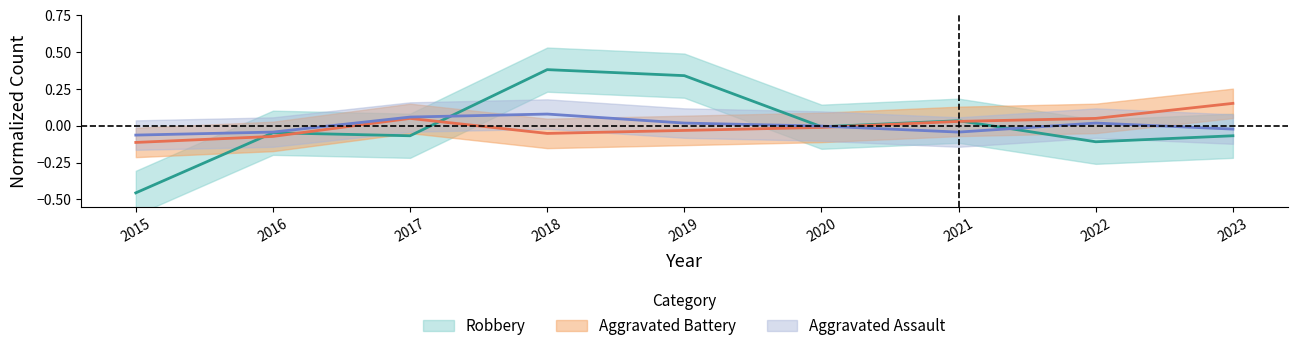

Where is Robbery nearest to the value 0?

2020